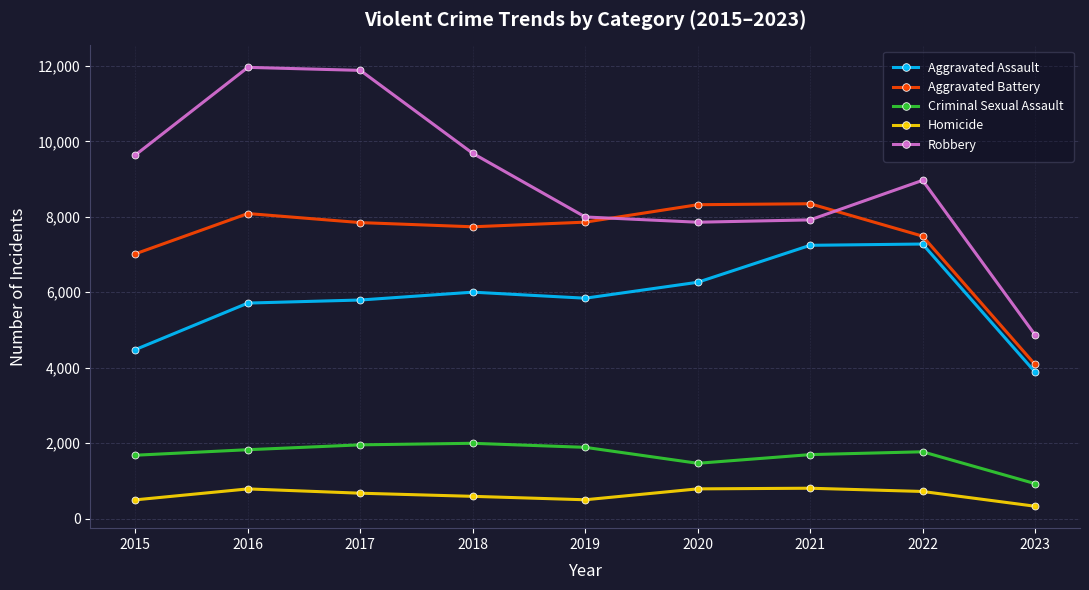

What is the difference between the second highest and minimum values in the Aggravated Assault series?

3358